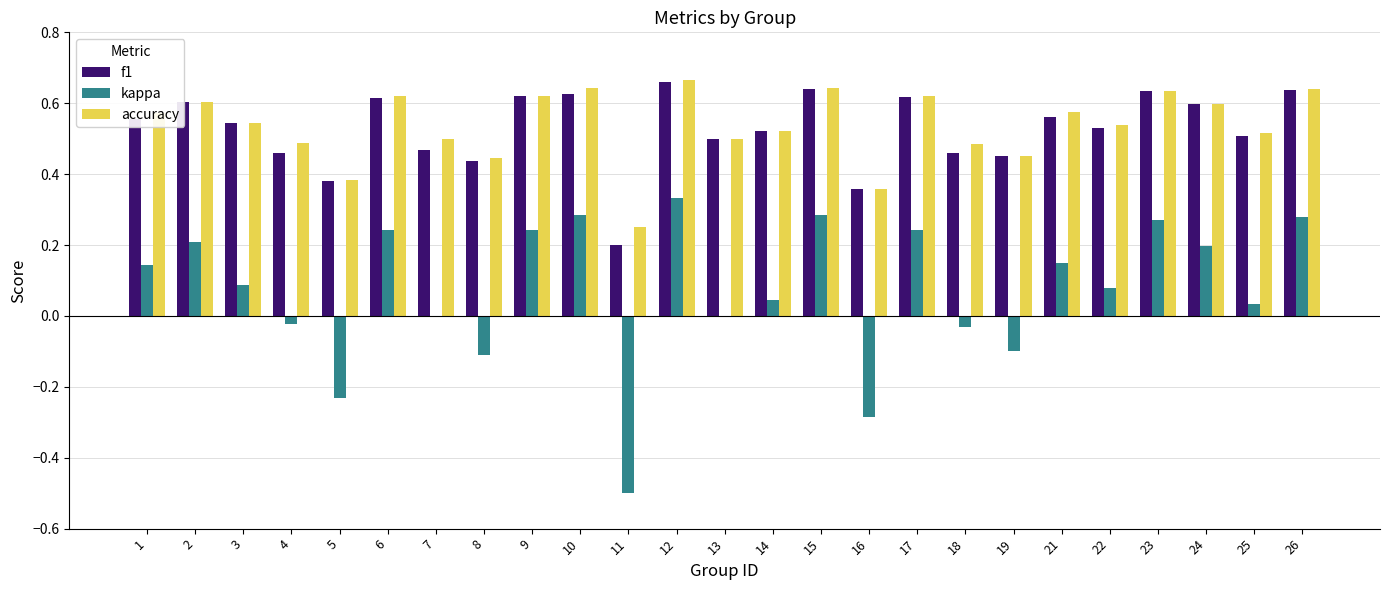

How many groups of bars are there?

25